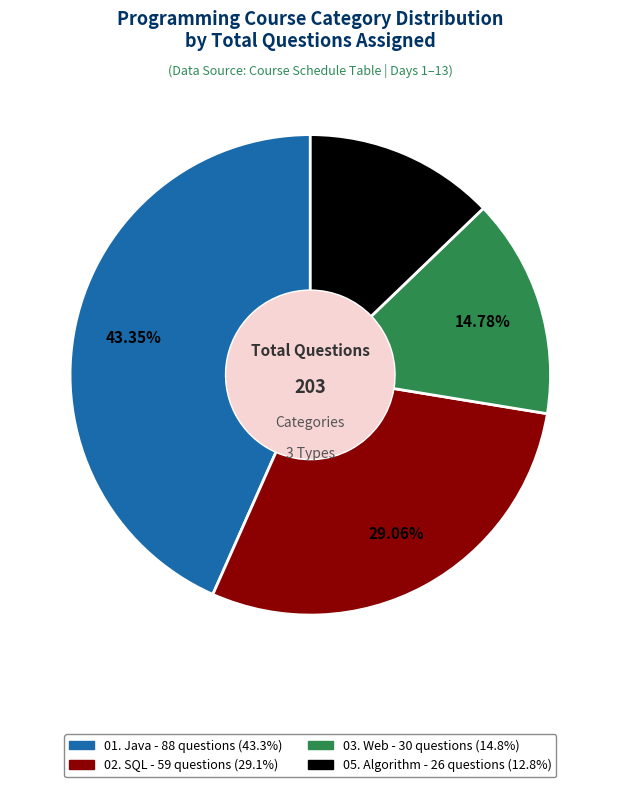

Does any single category account for the majority?

No